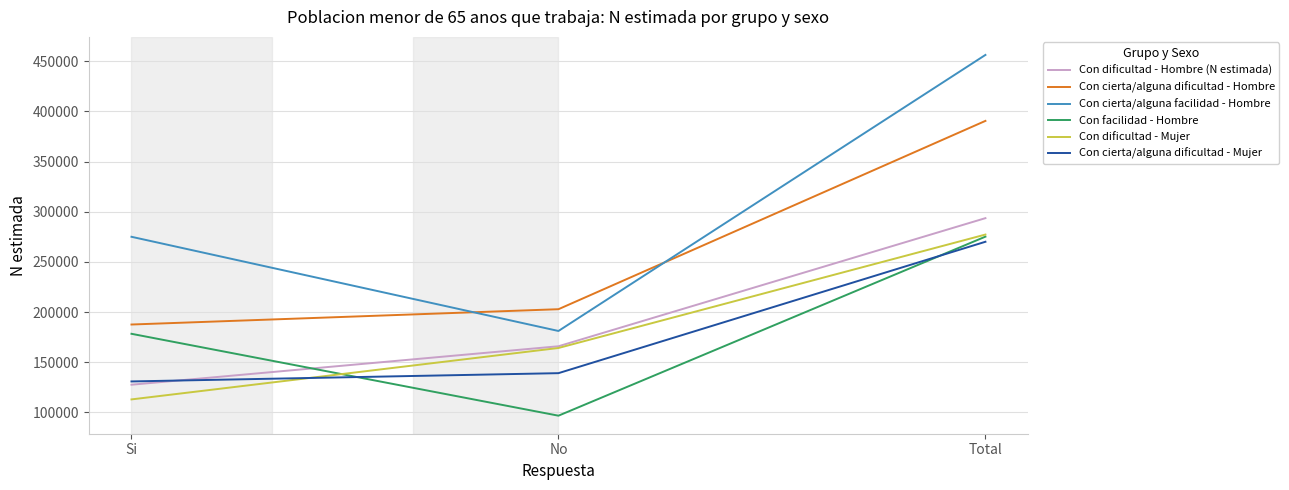

Rank the categories by Con dificultad - Hombre (N estimada) value from highest to lowest.

Total, No, Si